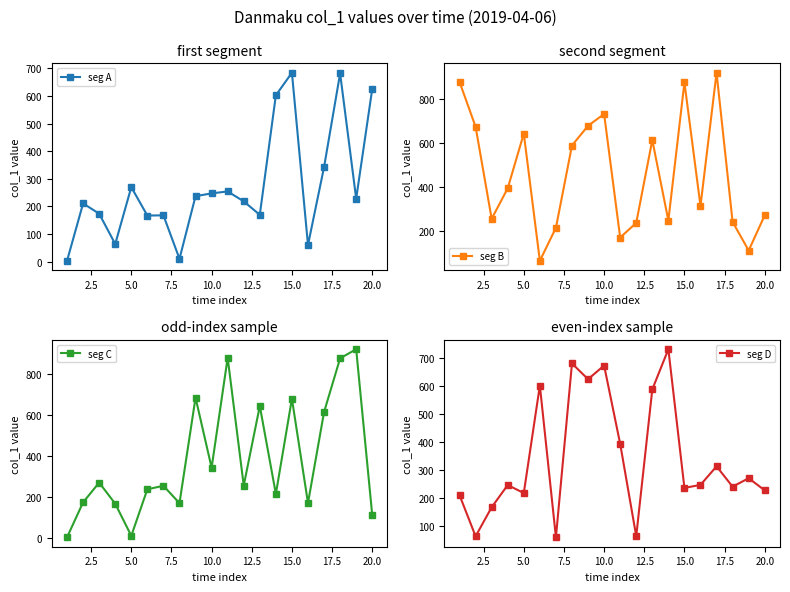

True or false: seg A has a value of 252.9 at 20.0.

False